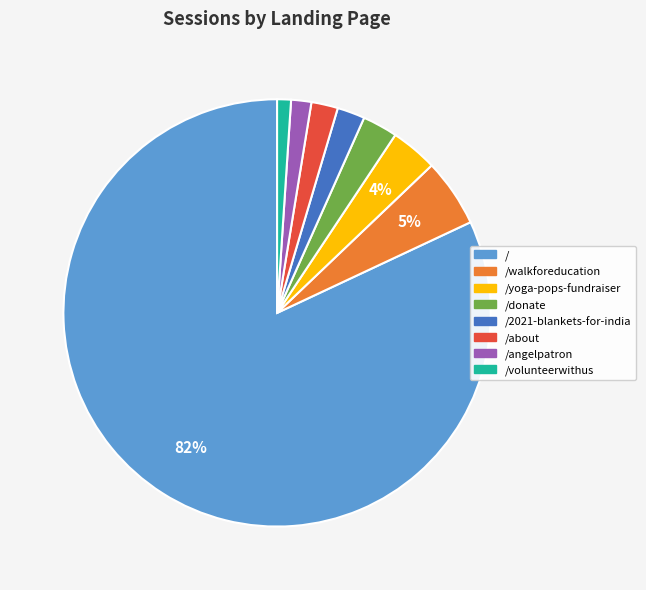

Do /2021-blankets-for-india and /about together represent more than half of the pie?

No